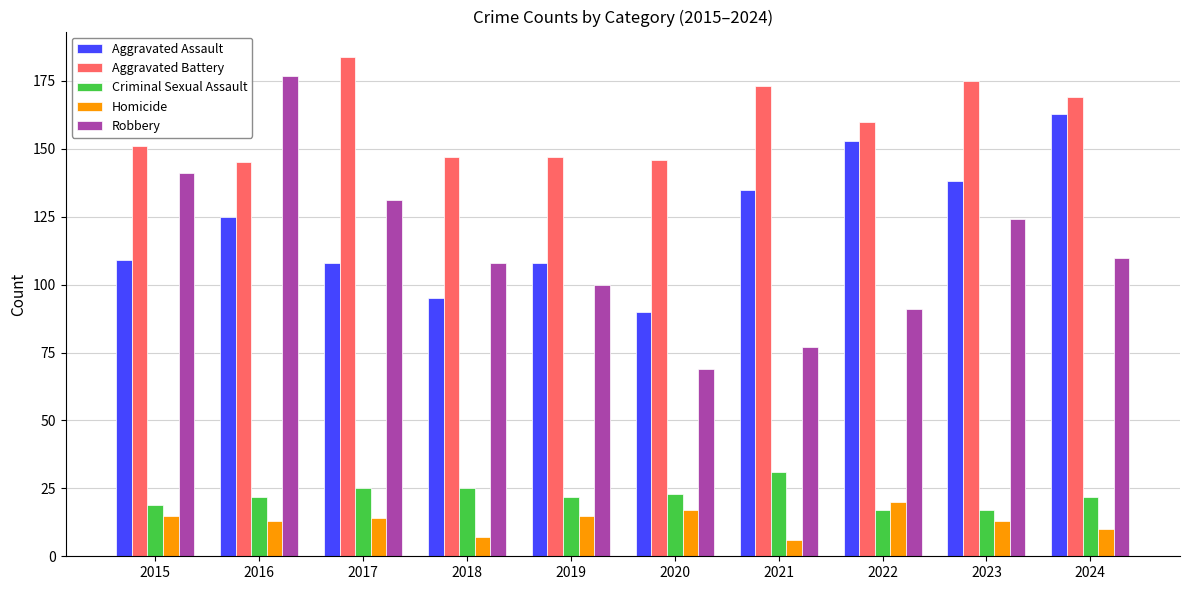

Reading left to right, transcribe all the data shown in this chart.

Aggravated Assault: 109	125	108	95	108	90	135	153	138	163
Aggravated Battery: 151	145	184	147	147	146	173	160	175	169
Criminal Sexual Assault: 19	22	25	25	22	23	31	17	17	22
Homicide: 15	13	14	7	15	17	6	20	13	10
Robbery: 141	177	131	108	100	69	77	91	124	110